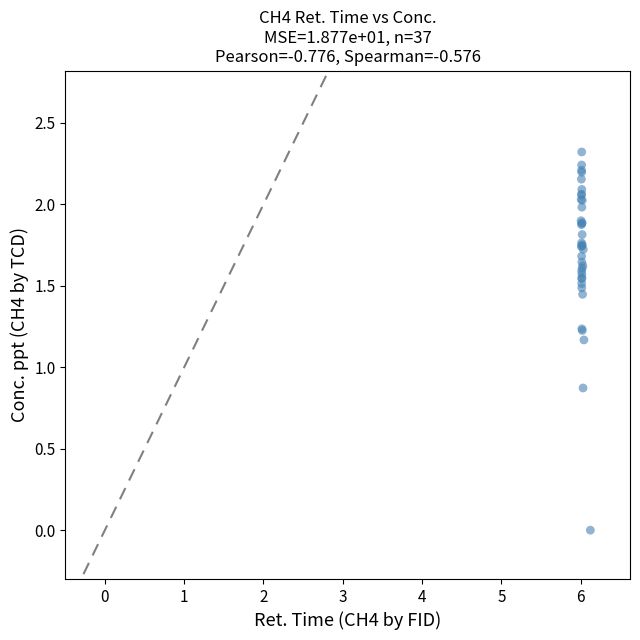

What Y value in the scatter plot is closest to 1?

0.9